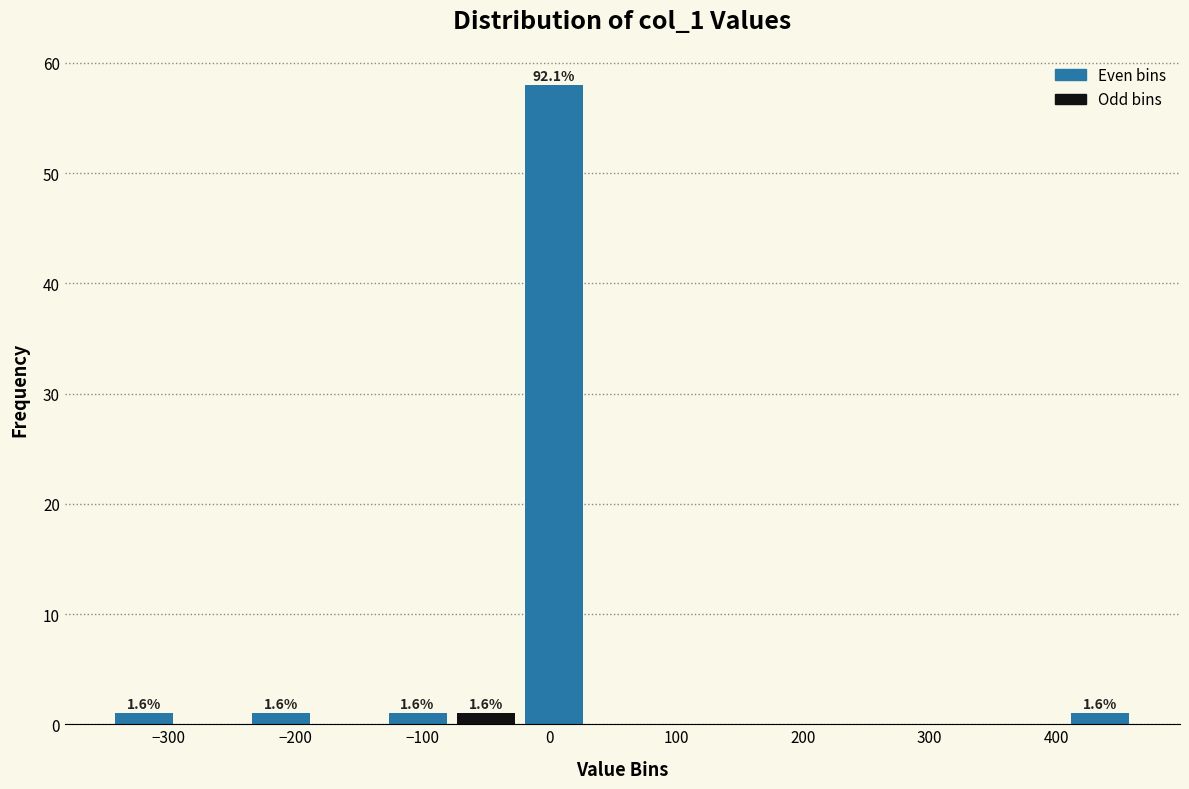

Over which range of the x-axis is the bar tallest?

-20 to 30